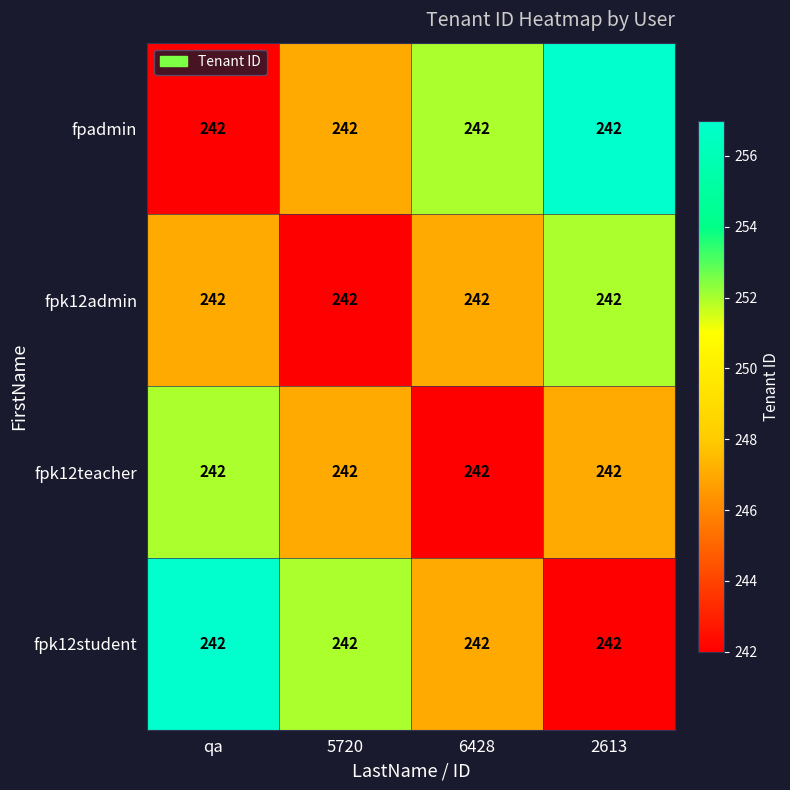

What is the minimum value shown in the chart?

242